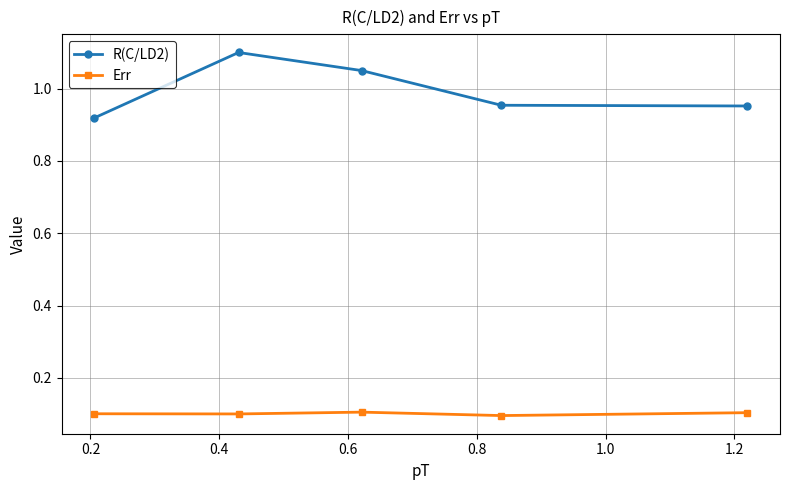

True or false: R(C/LD2) and Err intersect in this chart.

False